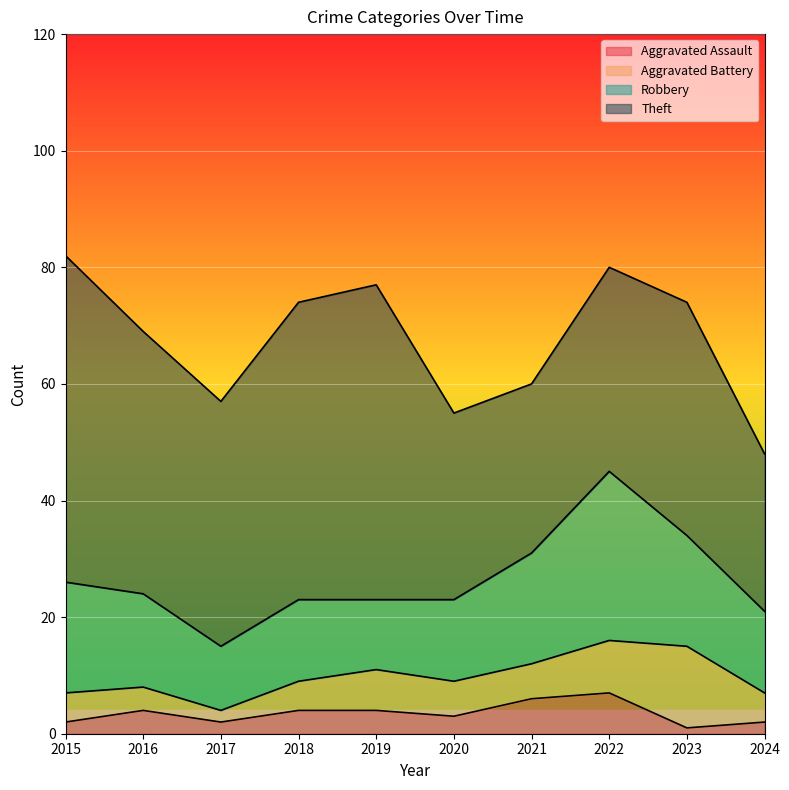

True or false: Robbery and Aggravated Battery intersect in this chart.

False